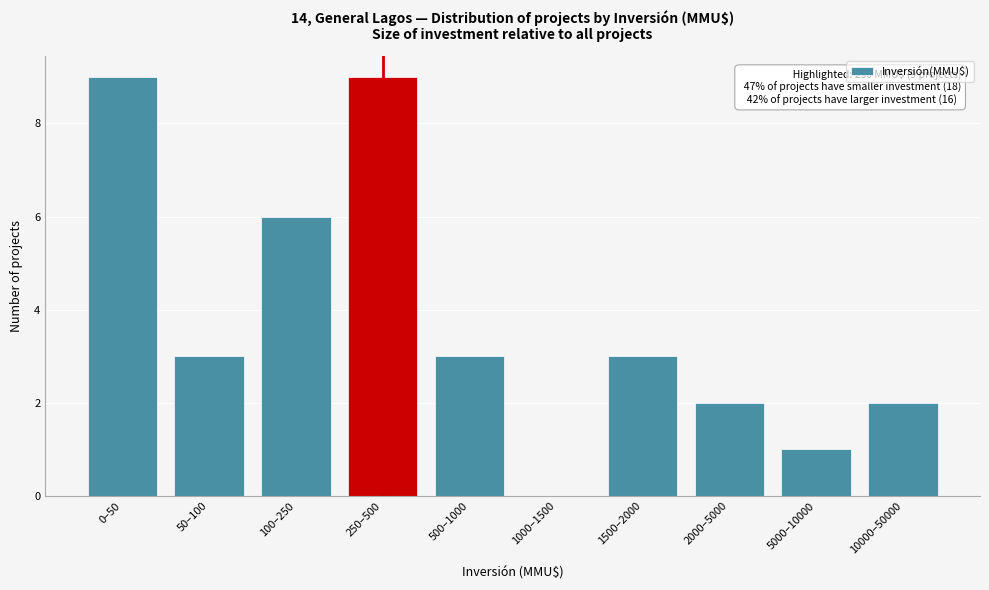

Reading right to left, list all the values displayed in this chart.

10000–50000=2	5000–10000=1	2000–5000=2	1500–2000=3	1000–1500=0	500–1000=3	250–500=9	100–250=6	50–100=3	0–50=9